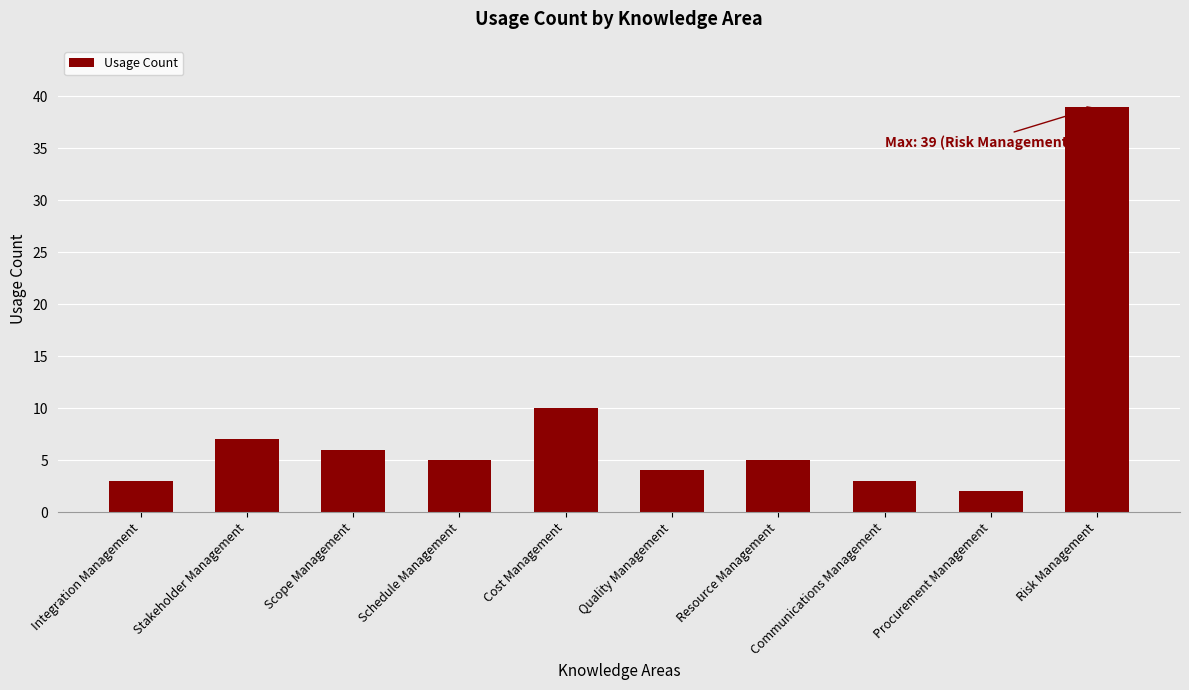

Which label corresponds to the smallest value in the chart?

Procurement Management